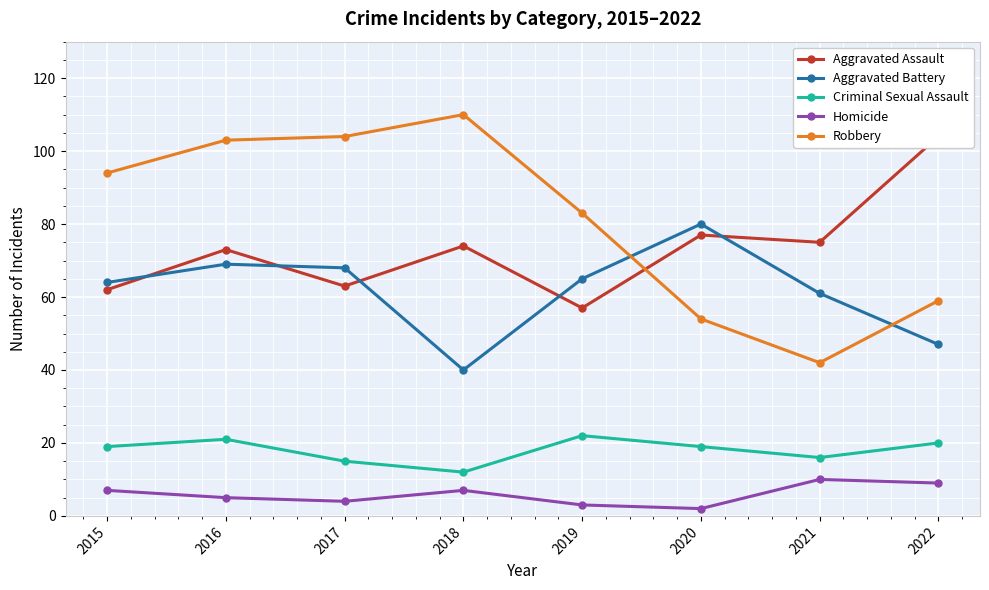

What are all the series names shown in the legend?

Aggravated Assault, Aggravated Battery, Criminal Sexual Assault, Homicide, Robbery